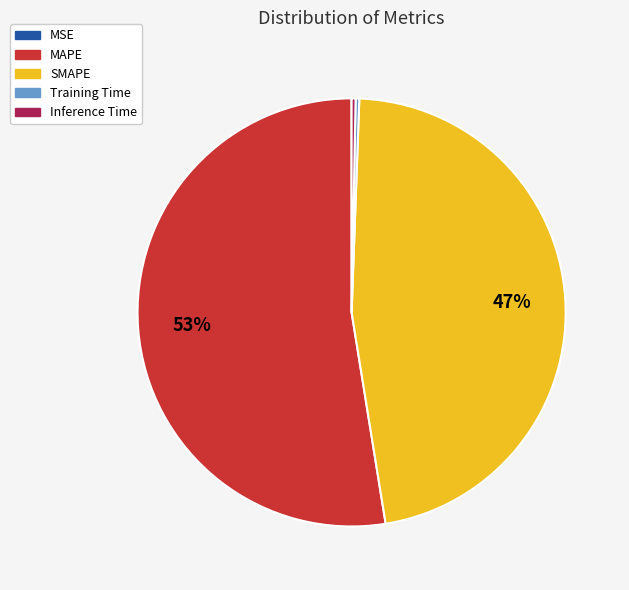

Is there a majority slice in this chart?

Yes